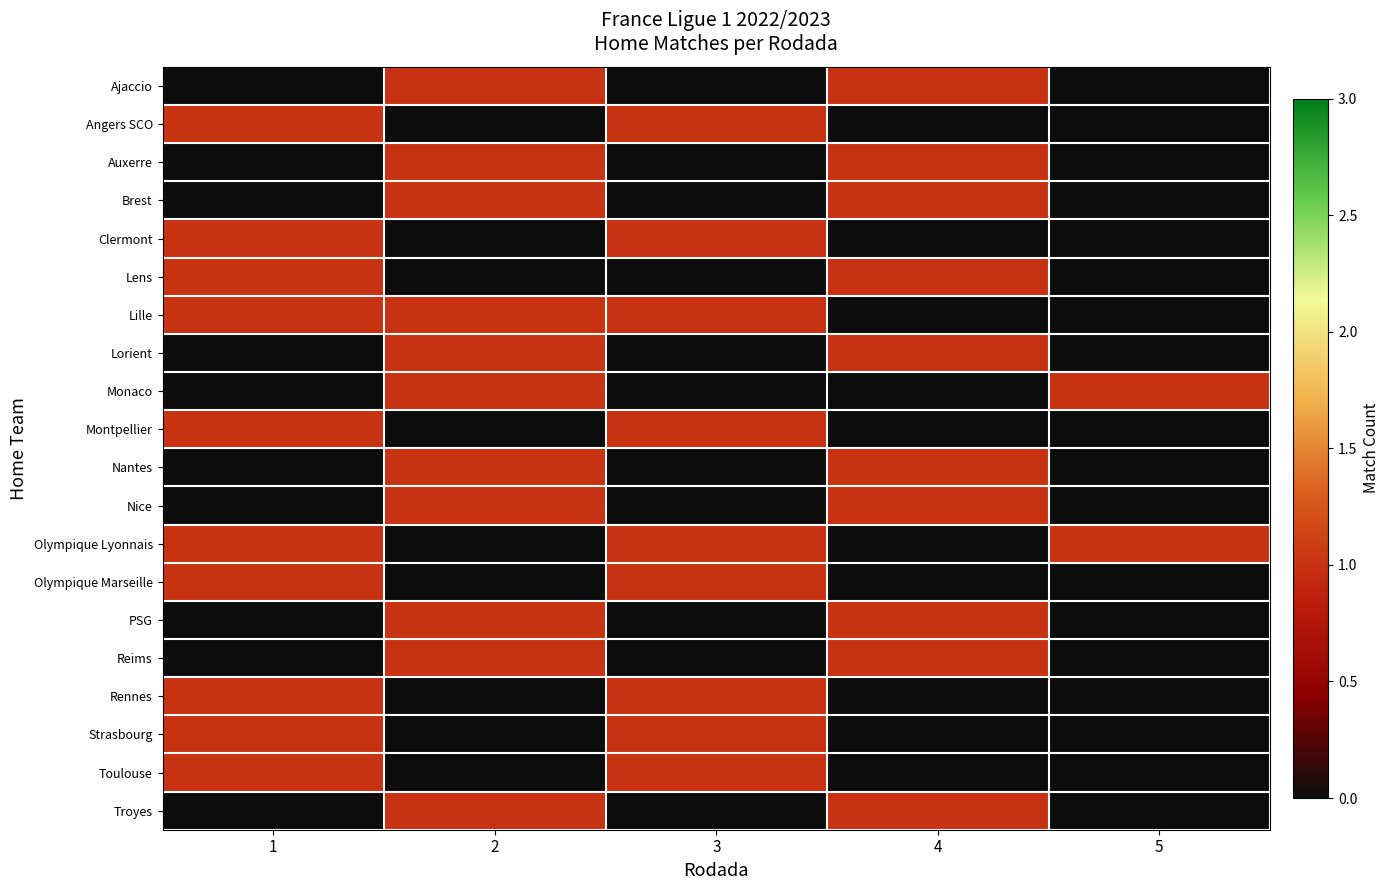

What is the maximum value shown in the chart?

1